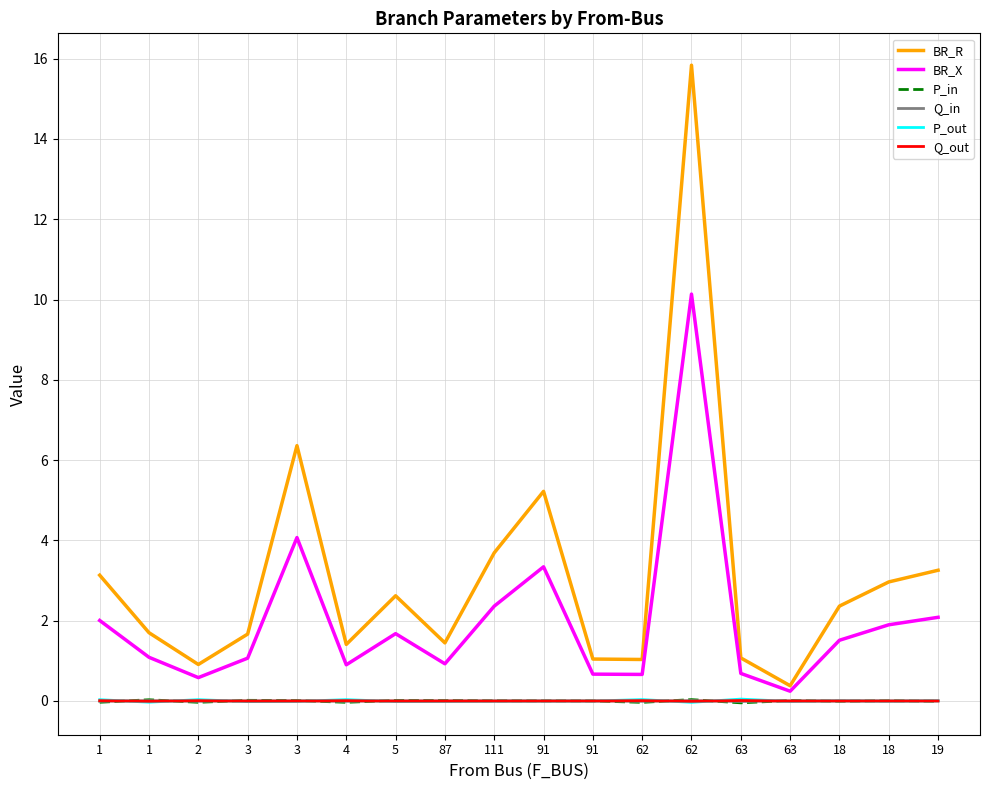

At which label does Q_out first exceed 0?

1